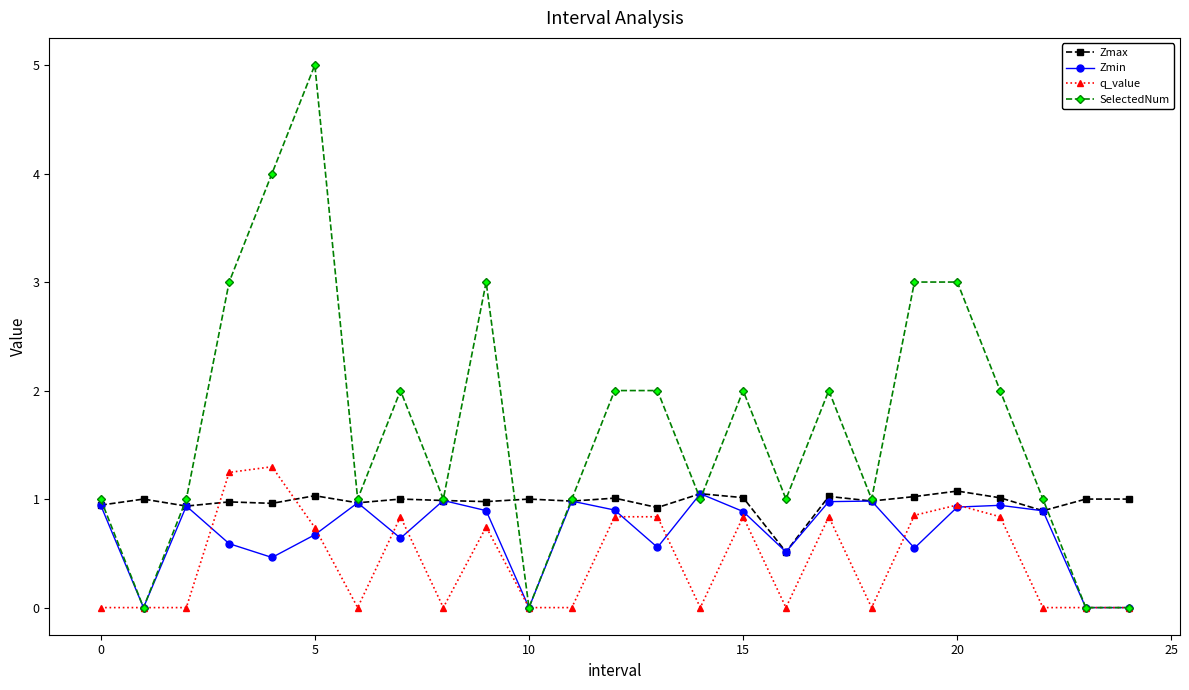

True or false: SelectedNum has more than 0 interior local peaks.

True